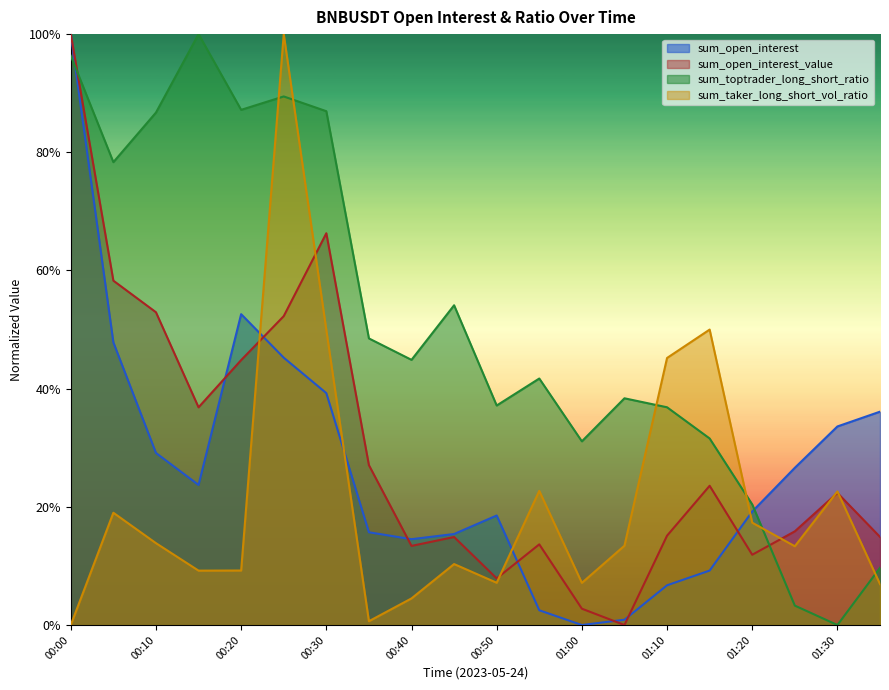

What is the difference between the highest and lowest values at 00:50?

0.3